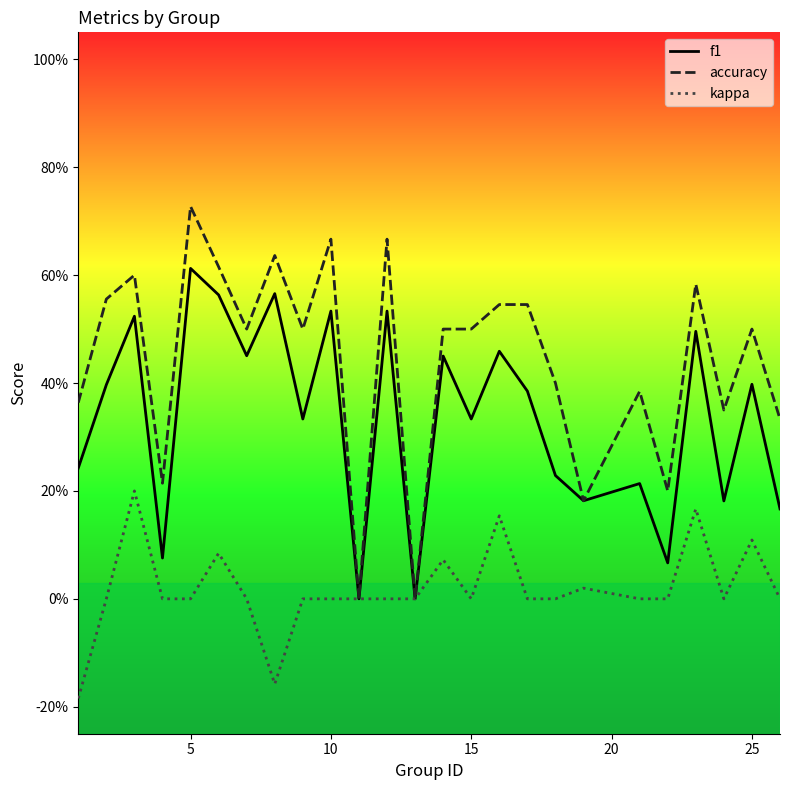

List the series in order of their overall mean, lowest first.

kappa, f1, accuracy